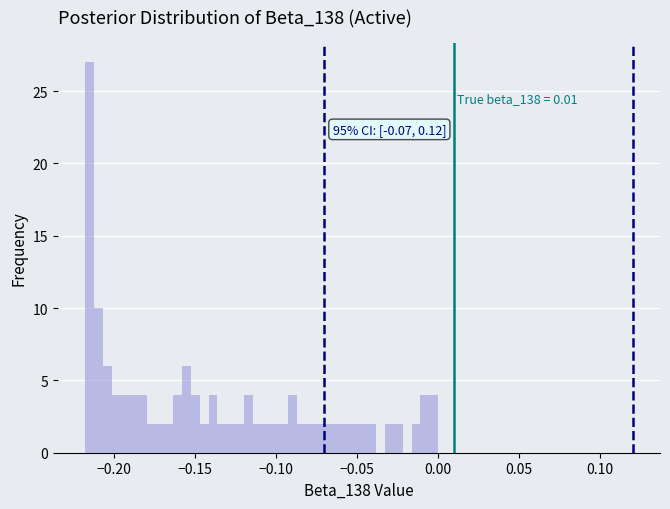

Around what value on the x-axis is the tallest bar? Give the approximate position of its centre, as read against the axis.

-0.215